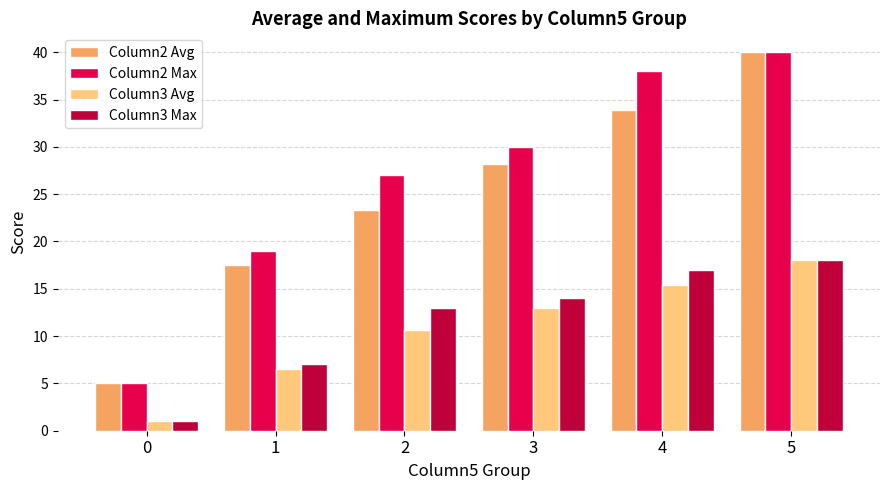

At how many categories does at least one series exceed 9?

5